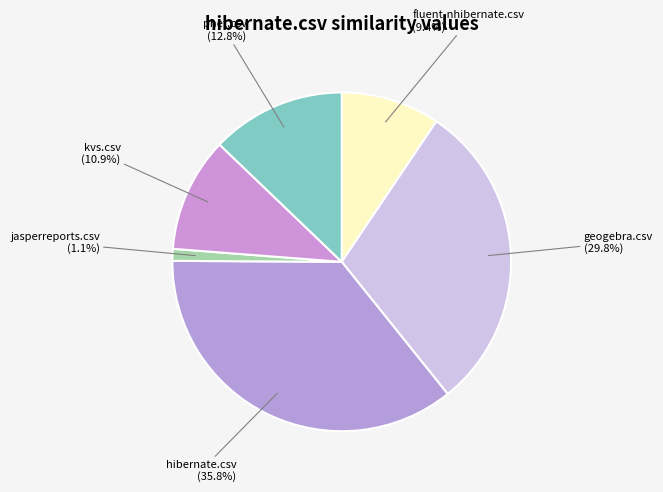

Approximately how many times larger is the value at kvs.csv compared to hibernate.csv?

0.3